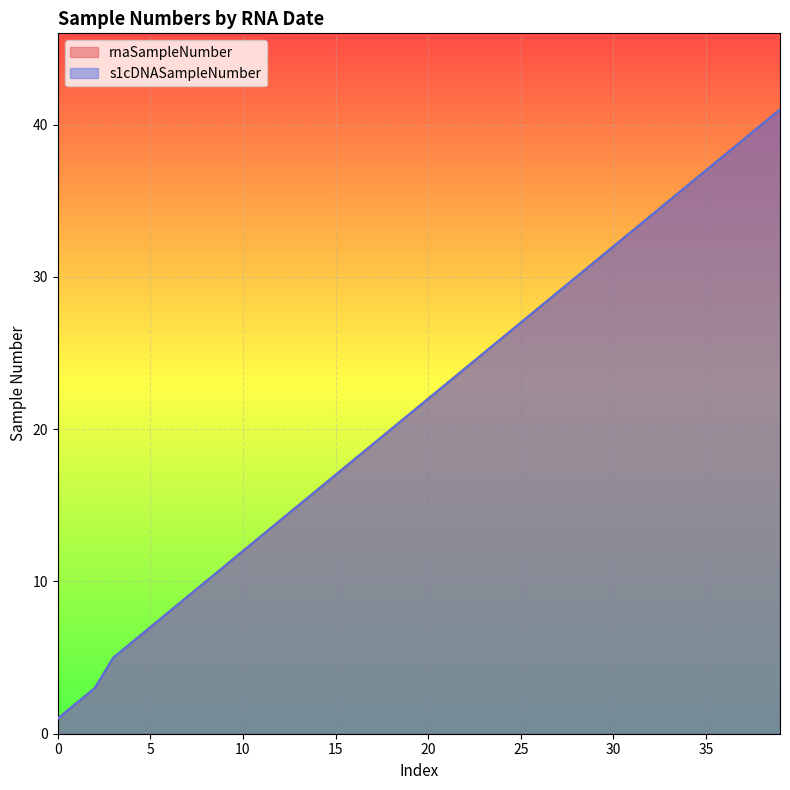

True or false: rnaSampleNumber and s1cDNASampleNumber intersect in this chart.

False